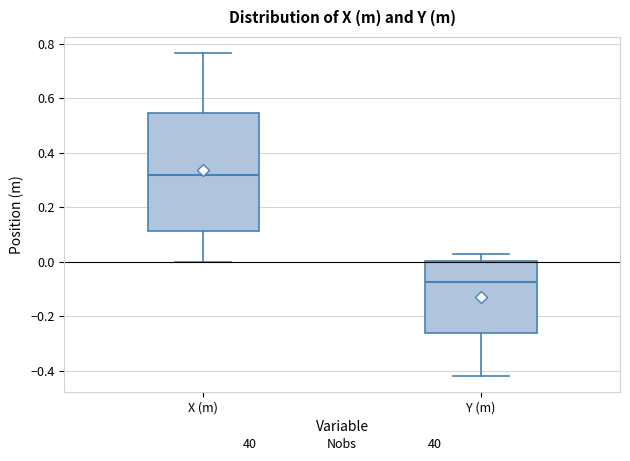

Which box's median line is the highest?

X (m)